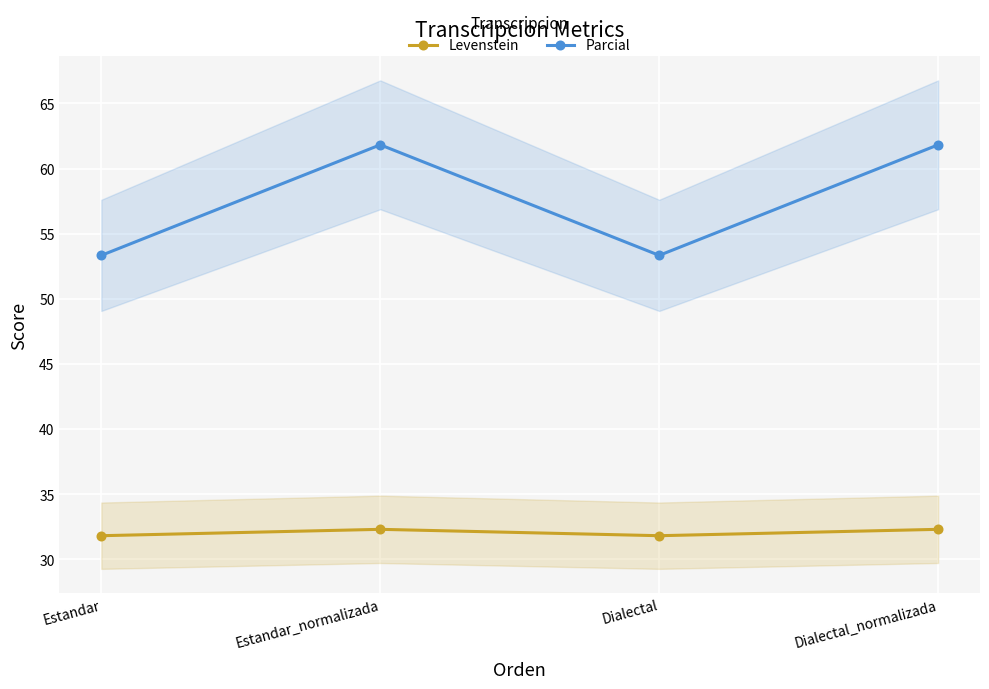

At which label does Parcial reach its minimum?

Estandar